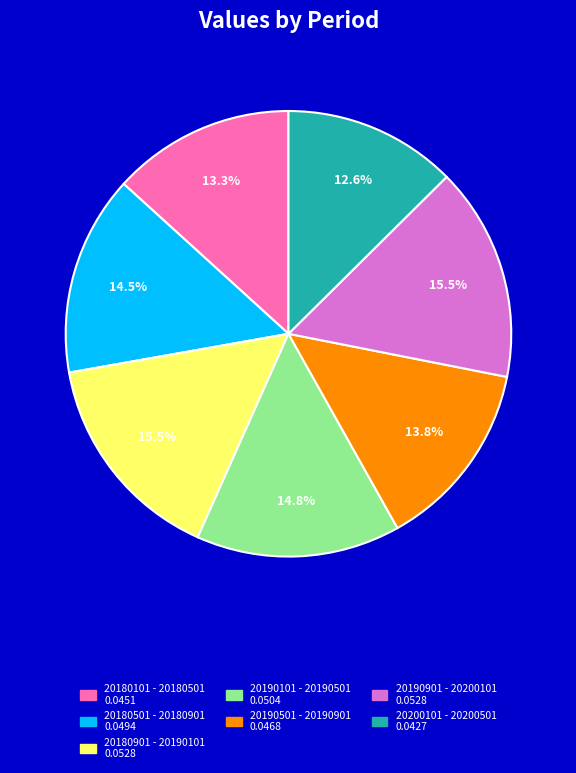

Is it true that 20180101 - 20180501 is 13% of the pie?

True